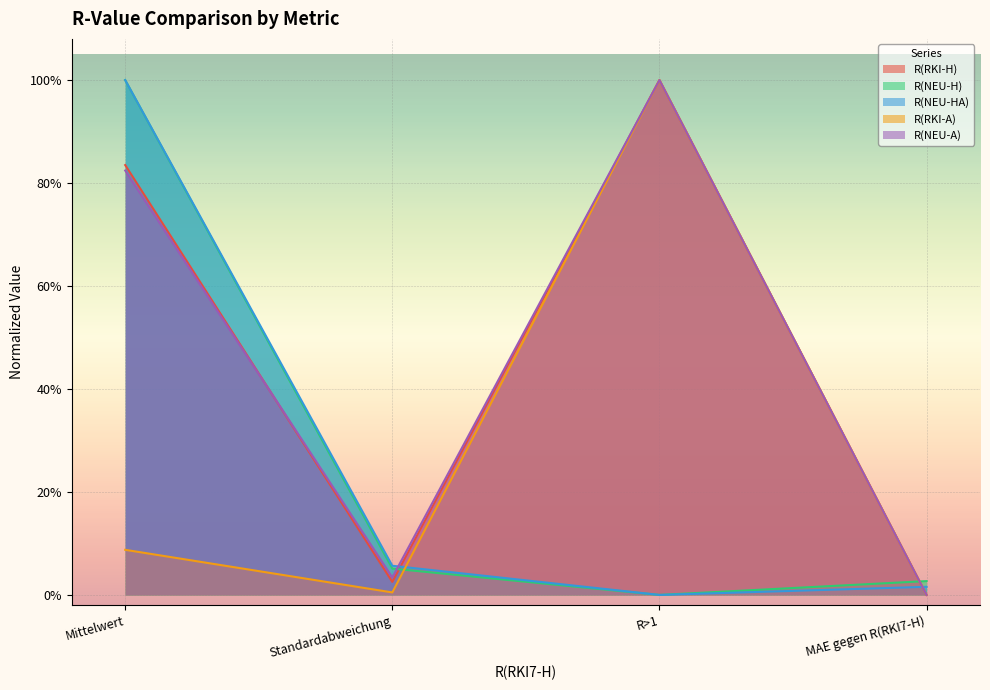

How many data points does each series have?

4